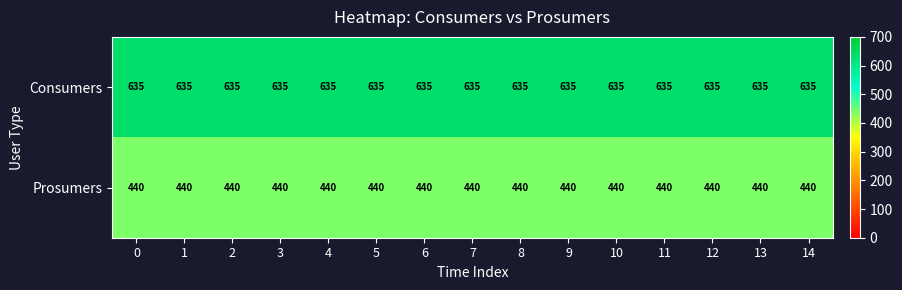

Which series has the largest total across all categories?

Consumers